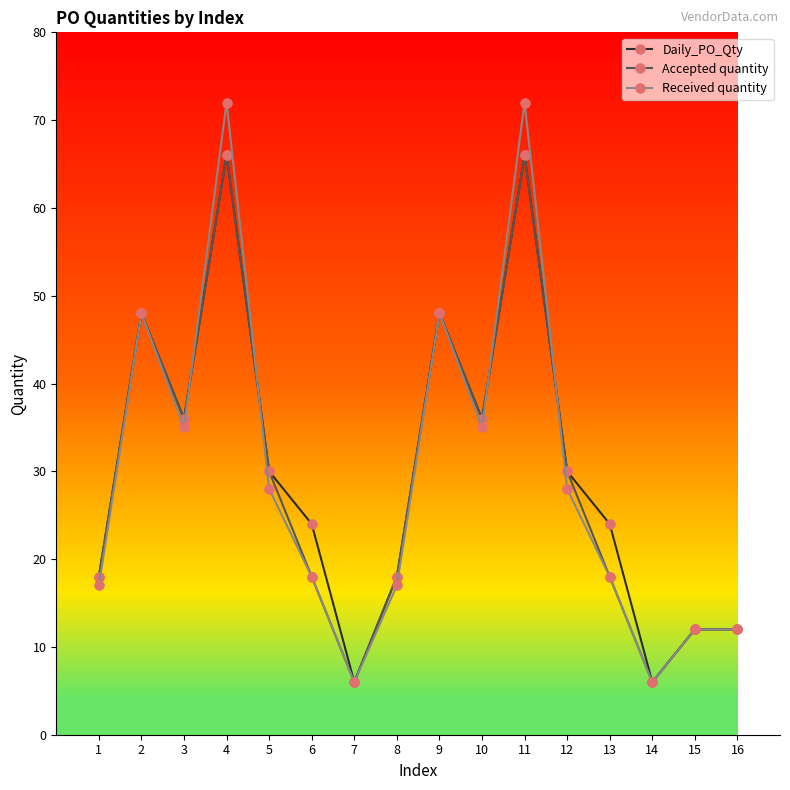

Count the number of data series in this chart.

3